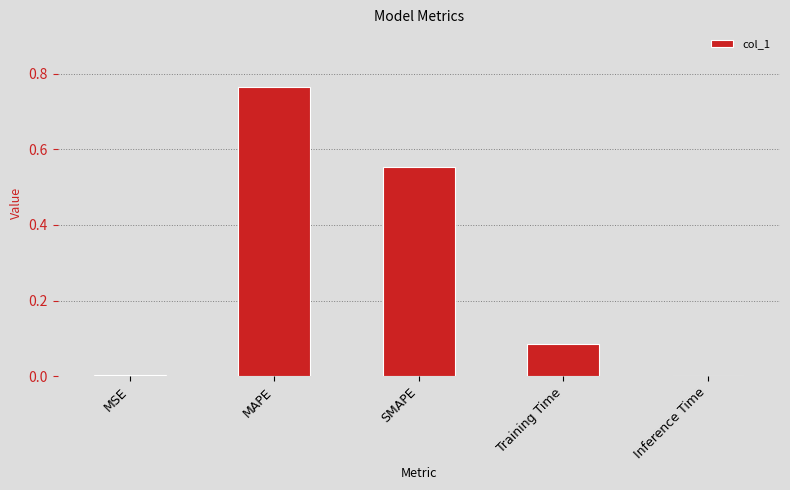

The chart shows a value of 1.2 at MAPE. True or false?

False